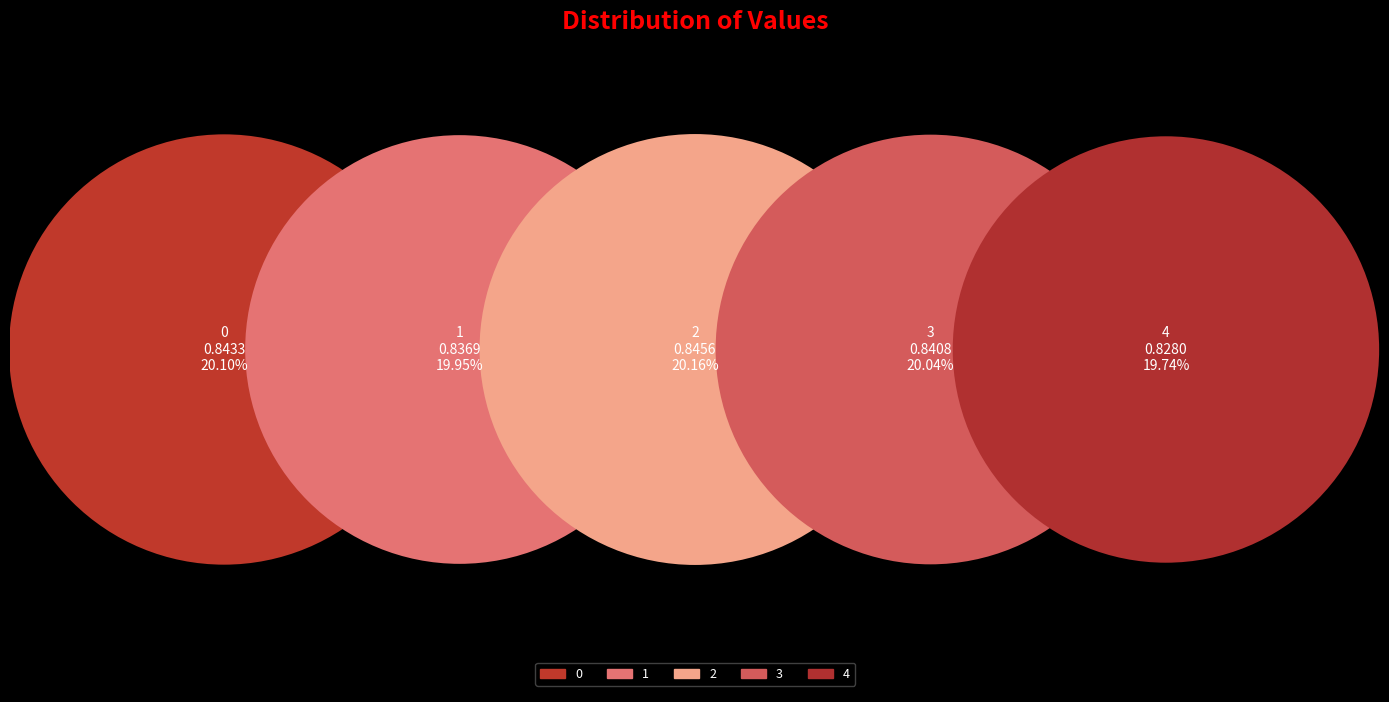

What percentage is the 0 slice, to the nearest percent?

20%